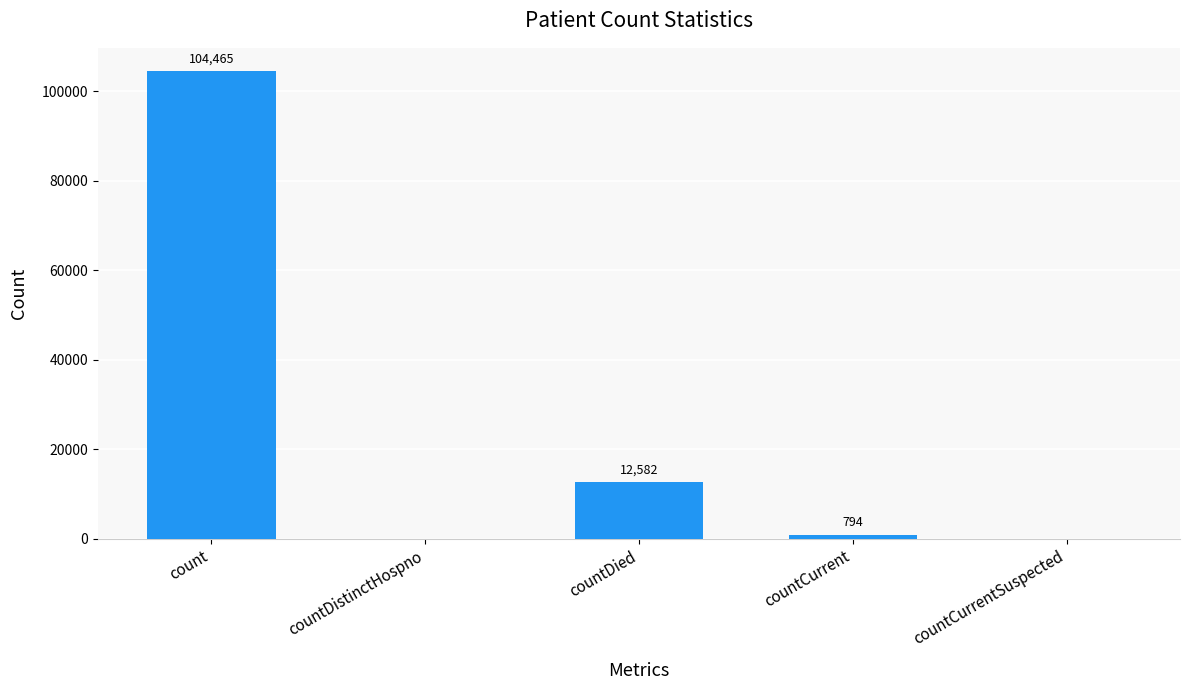

What is the sum of all values?

117841